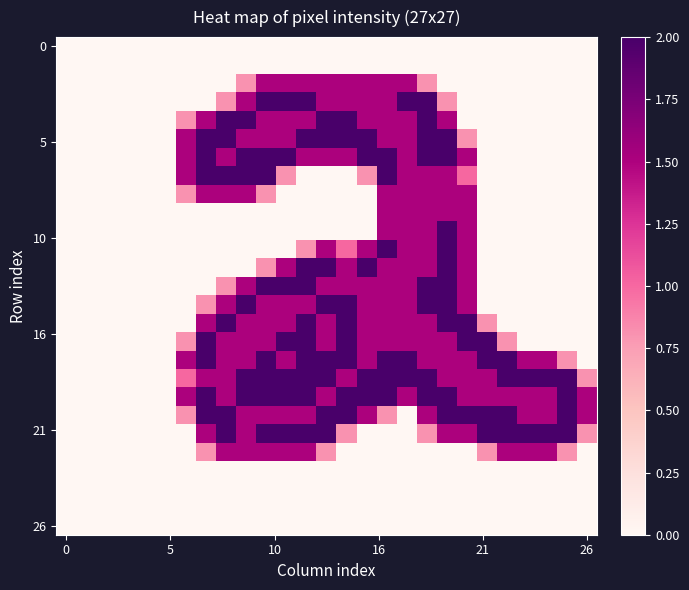

At how many categories does at least one series exceed 0?

21